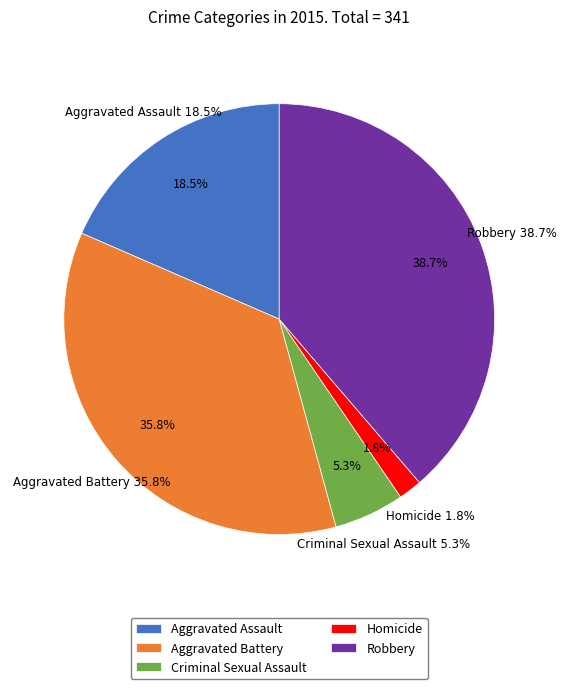

To the nearest percent, what portion does Robbery represent?

39%